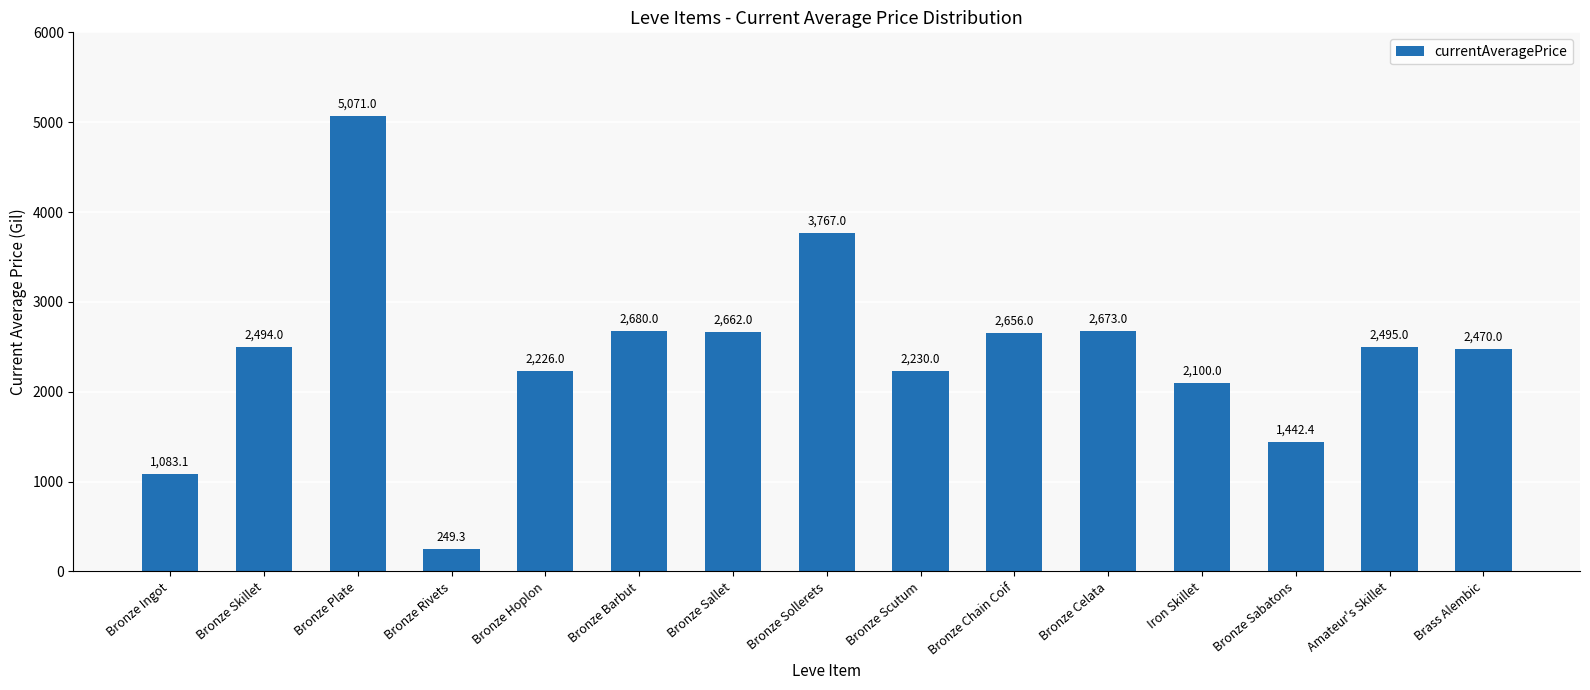

True or false: the data shows 5071.0 at Bronze Plate.

True